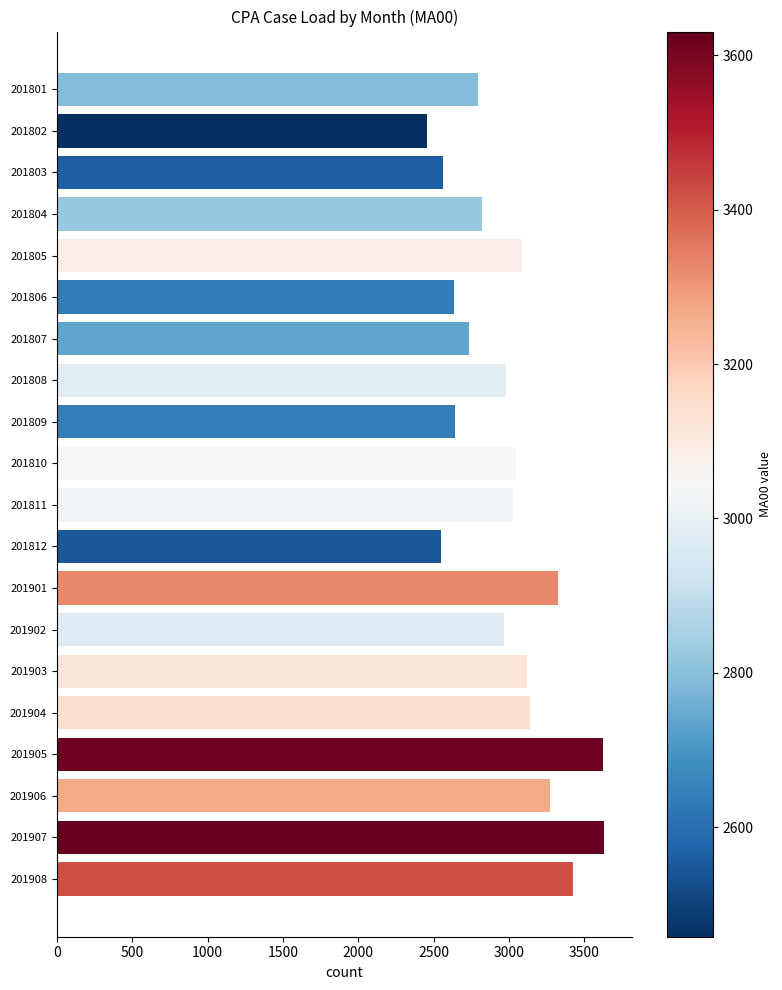

The value at 201803 is 2561. True or false?

True